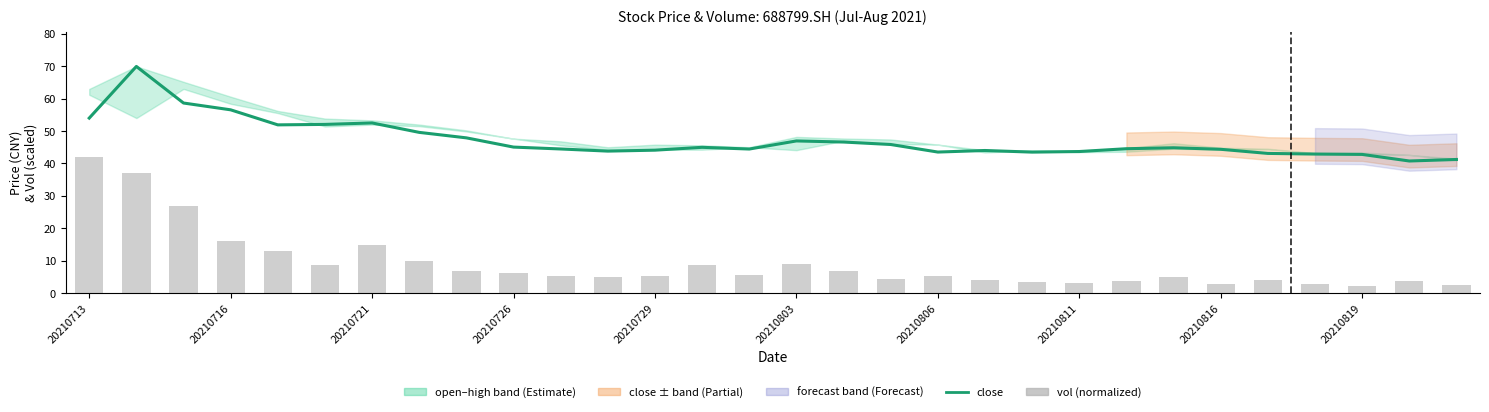

At 20210816, list the series in order from smallest to largest.

vol (normalized), close